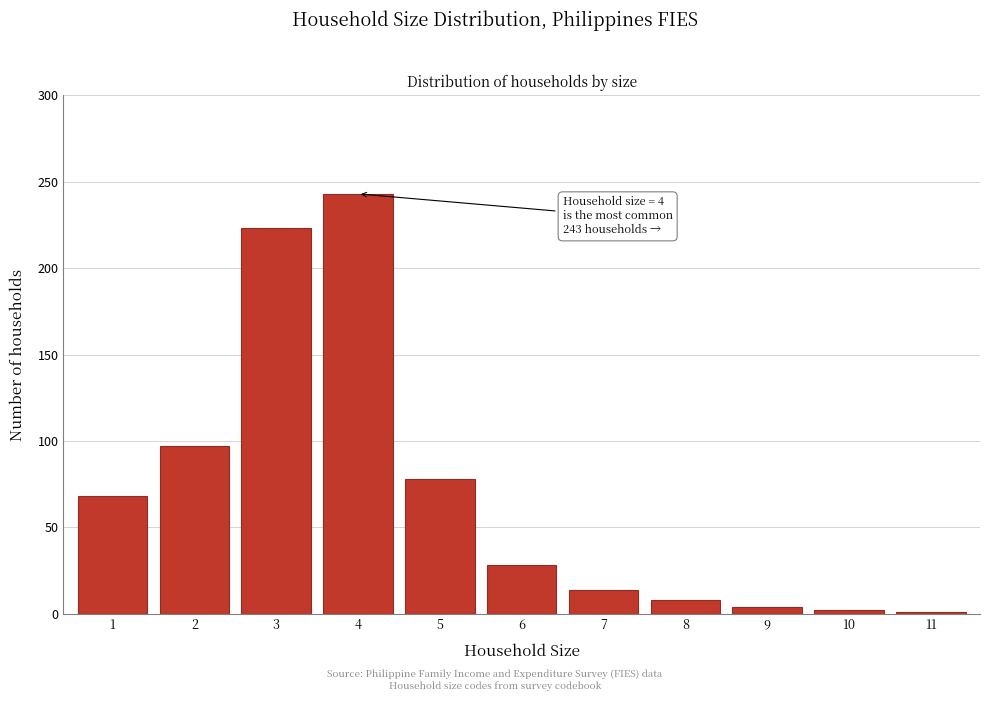

What is the greatest value displayed?

243